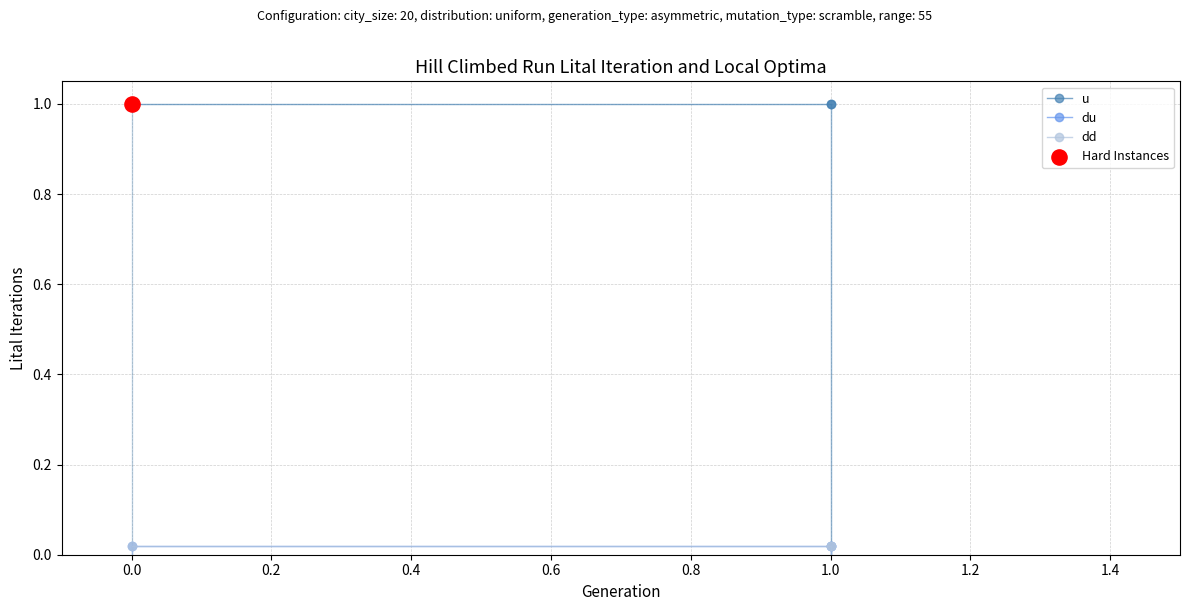

Is the value of u at 1.0 greater than the value of du at 1.0?

Yes